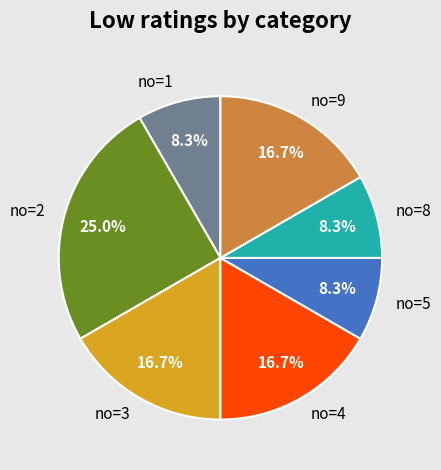

What is the largest slice in the pie chart?

no=2